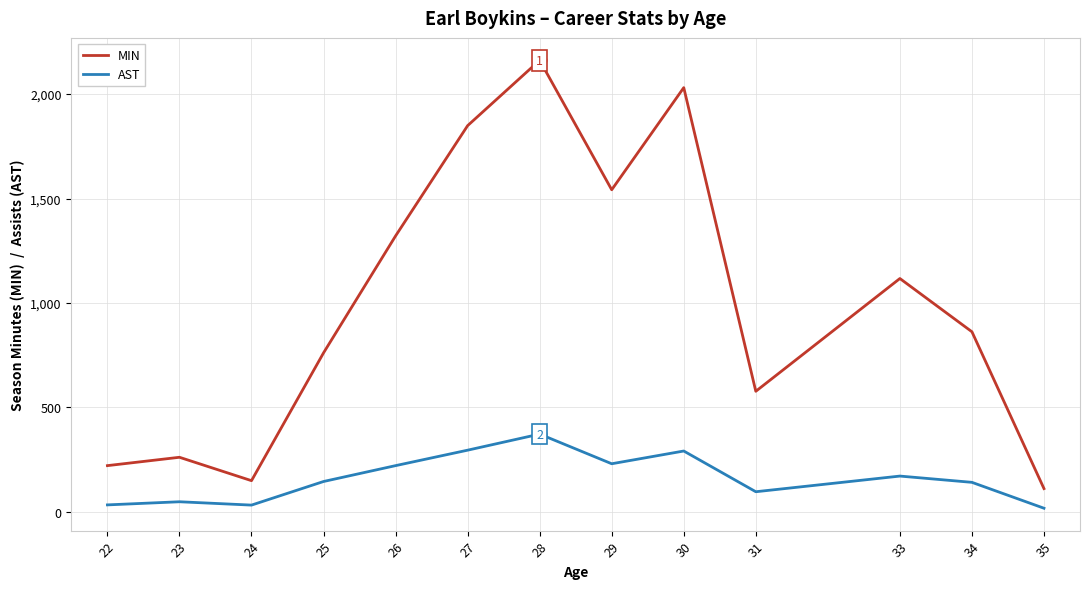

True or false: MIN has more than 0 points higher than both neighbors.

True